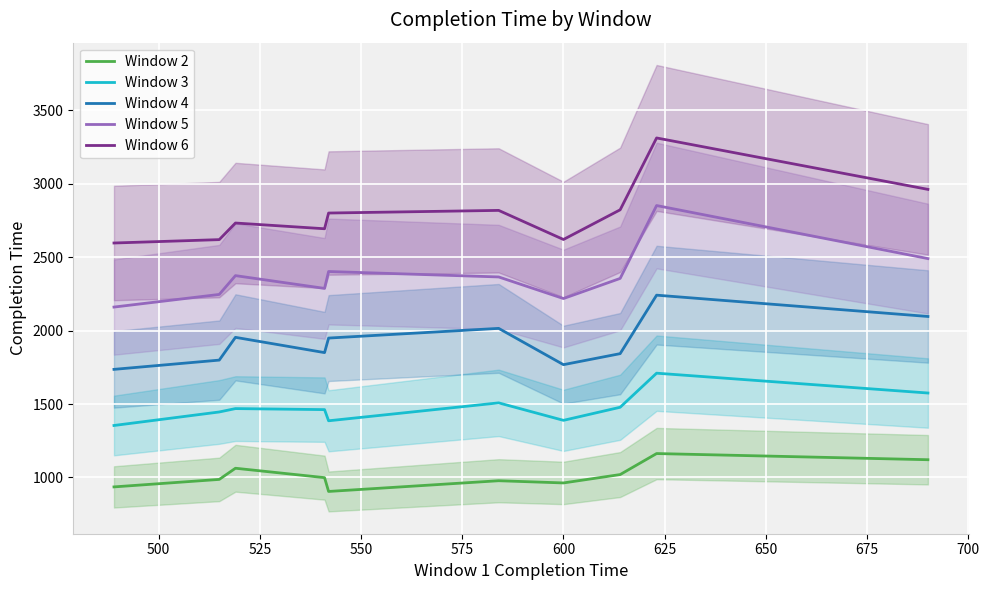

Reading left to right, list all the values displayed in this chart.

Window 2: 936	987	1063	999	905	978	963	1020	1163	1121
Window 3: 1354	1446	1469	1462	1386	1508	1389	1478	1710	1575
Window 4: 1736	1799	1954	1850	1949	2015	1768	1843	2241	2096
Window 5: 2160	2246	2374	2287	2402	2365	2218	2355	2851	2490
Window 6: 2596	2619	2732	2693	2800	2818	2620	2822	3311	2961